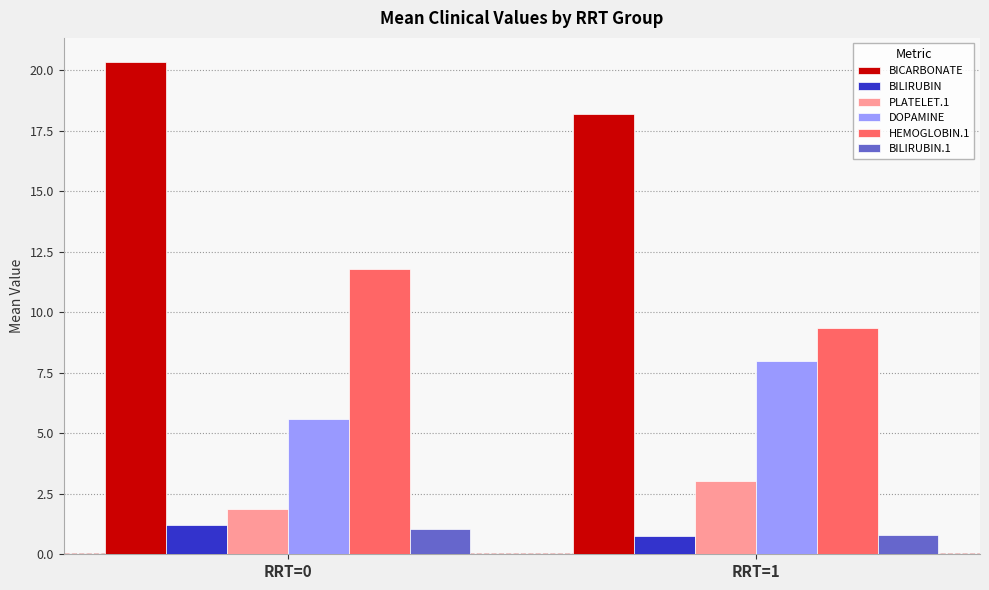

The HEMOGLOBIN.1 series shows 11.8 at RRT=0. True or false?

True